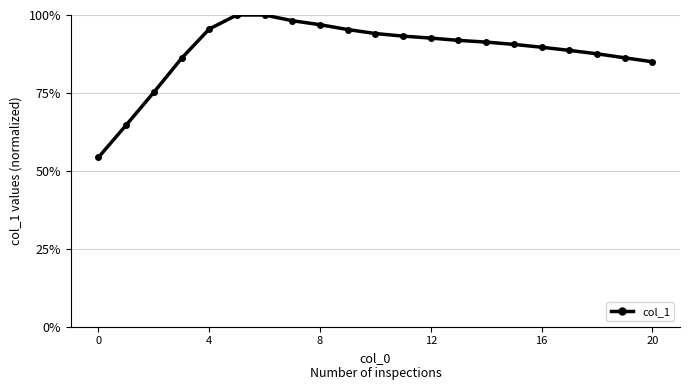

What is the value of the 8th point from the left?

98.2